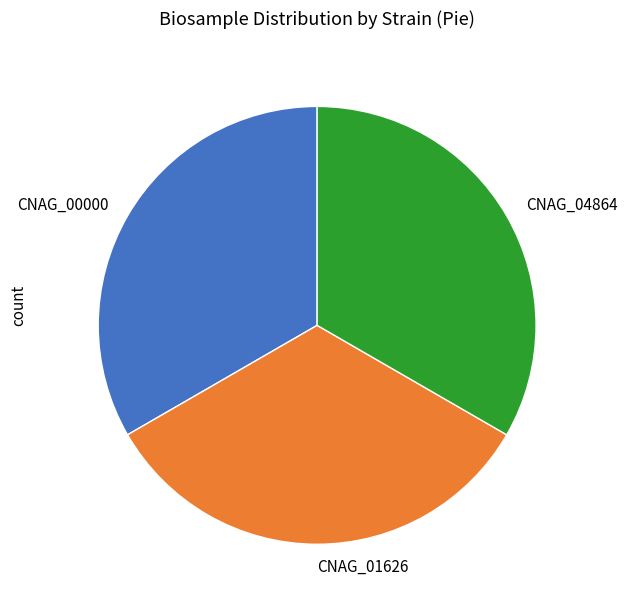

Is it true that CNAG_01626 is 33% of the pie?

True